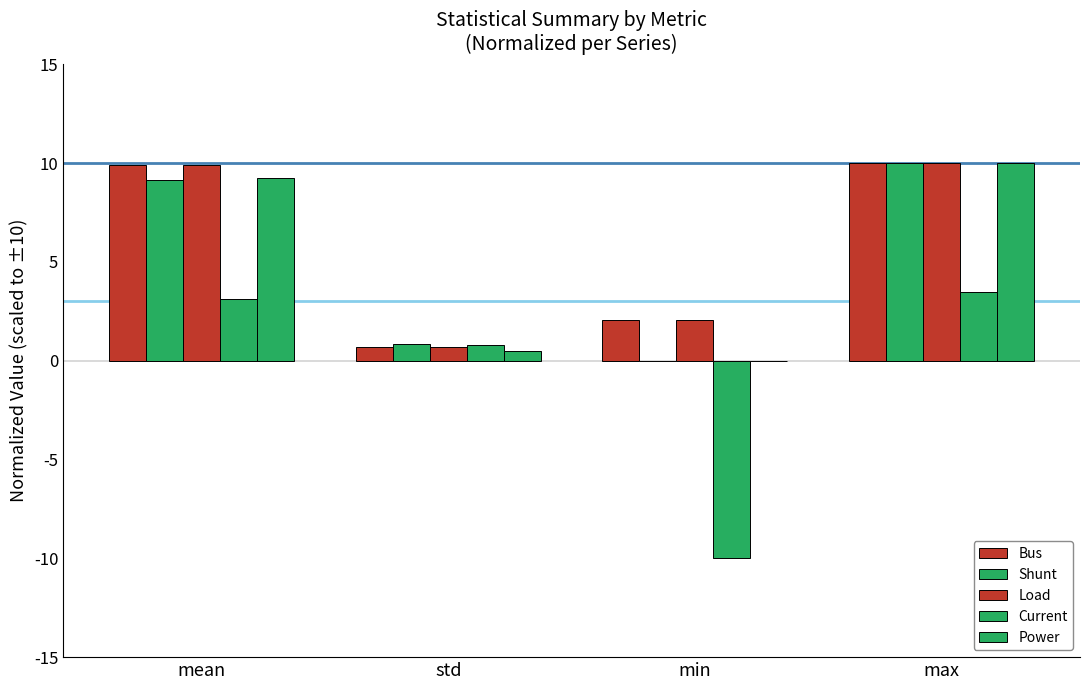

Count the number of data series in this chart.

5